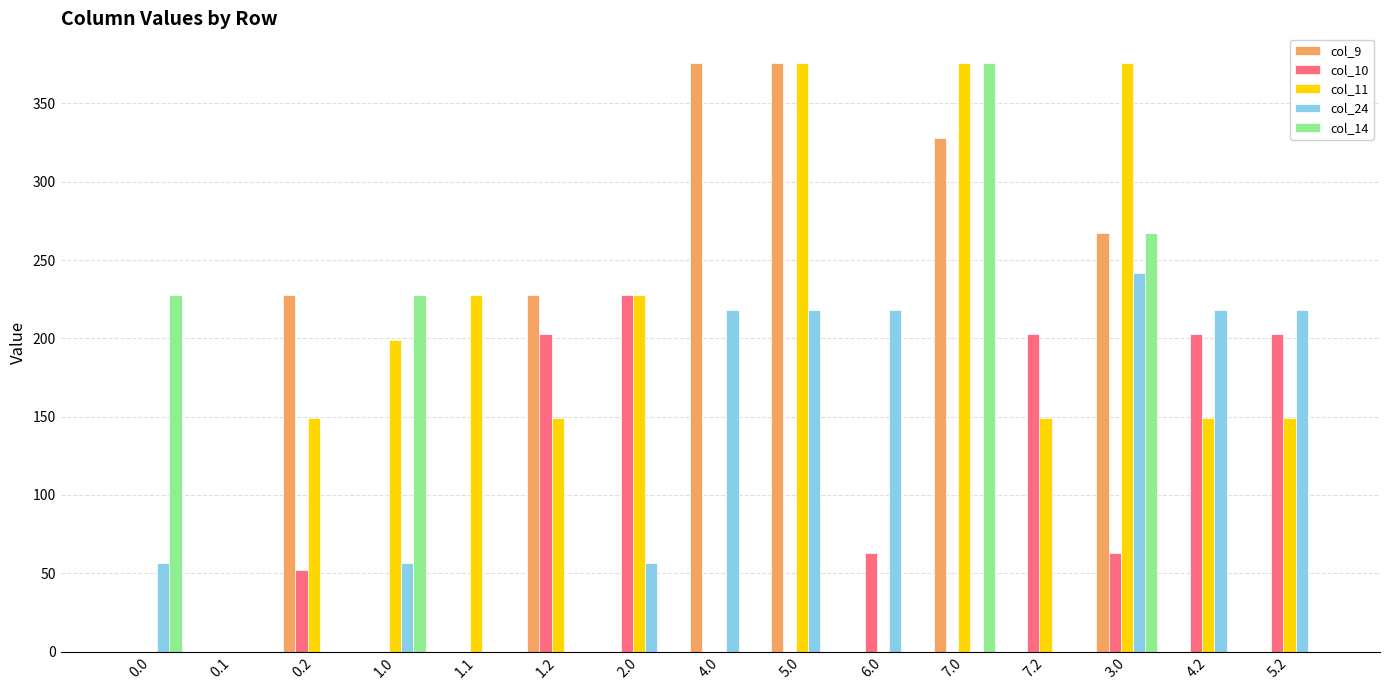

True or false: col_24 has a value of 0.0 at 7.2.

True